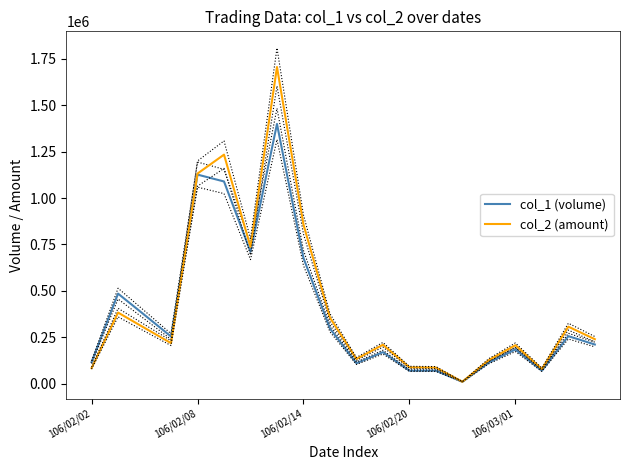

What is the sum of all col_1 (volume) values?

7789000